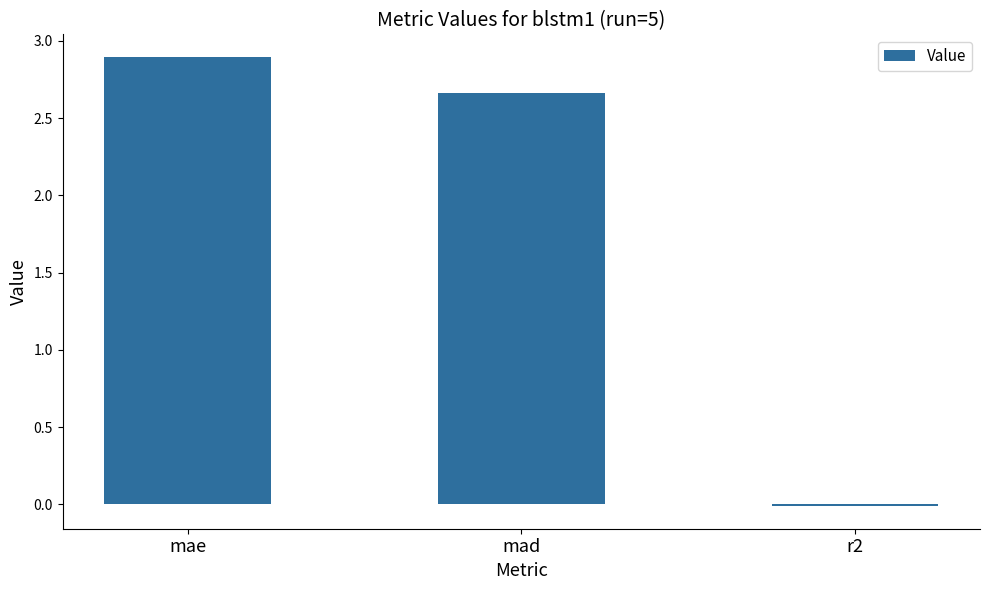

What is the change in value from mad to r2?

-2.7